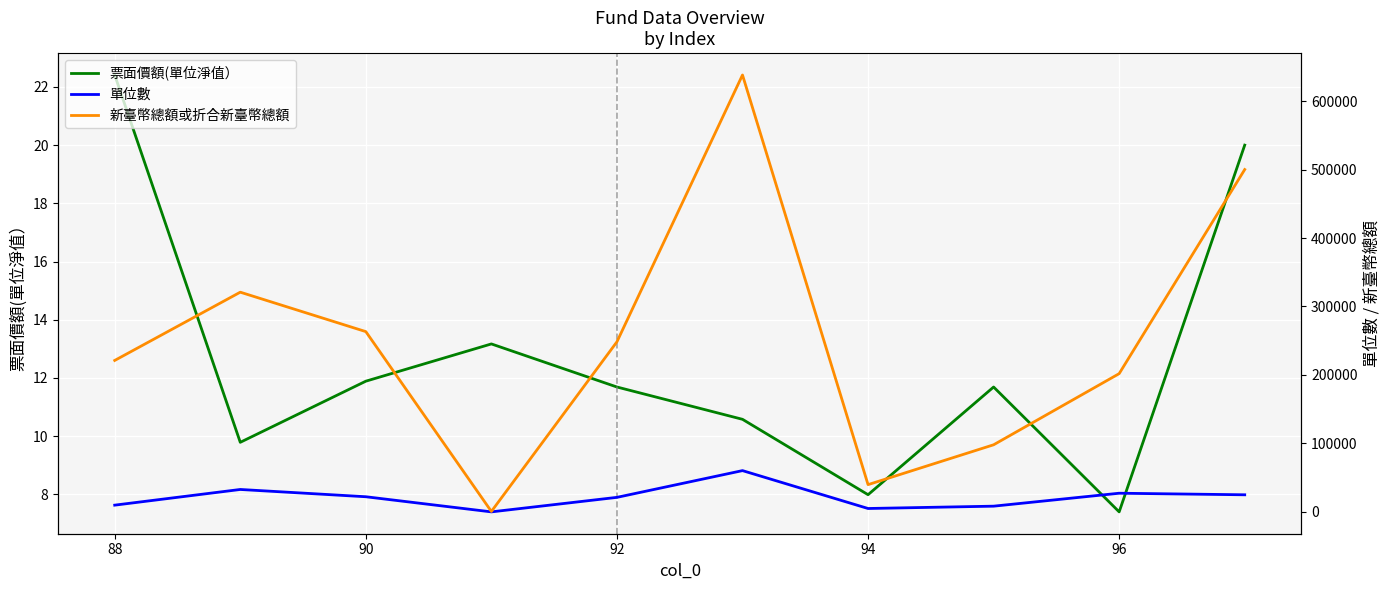

Is it true that 票面價額(單位淨值） equals 12.1 at 88?

False